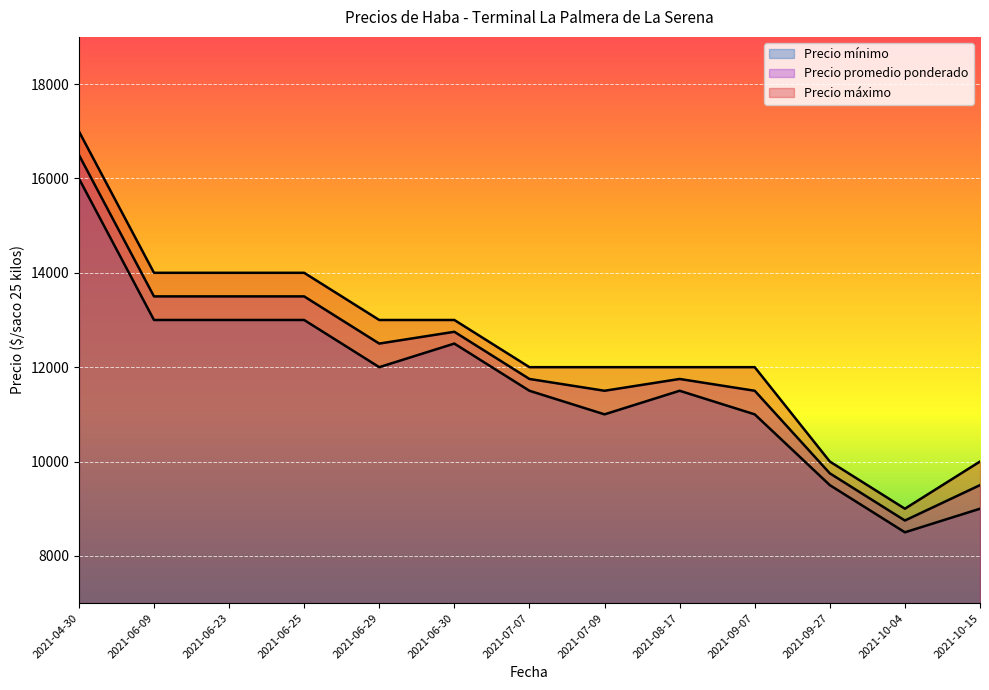

The Precio mínimo series shows 9000 at 2021-10-15. True or false?

True